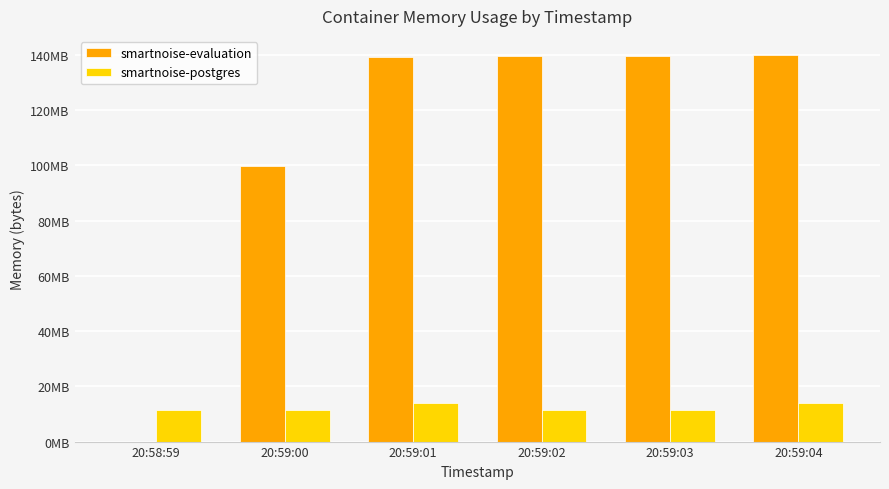

Is the value of smartnoise-postgres at 20:59:04 greater than the value of smartnoise-evaluation at 20:59:01?

No